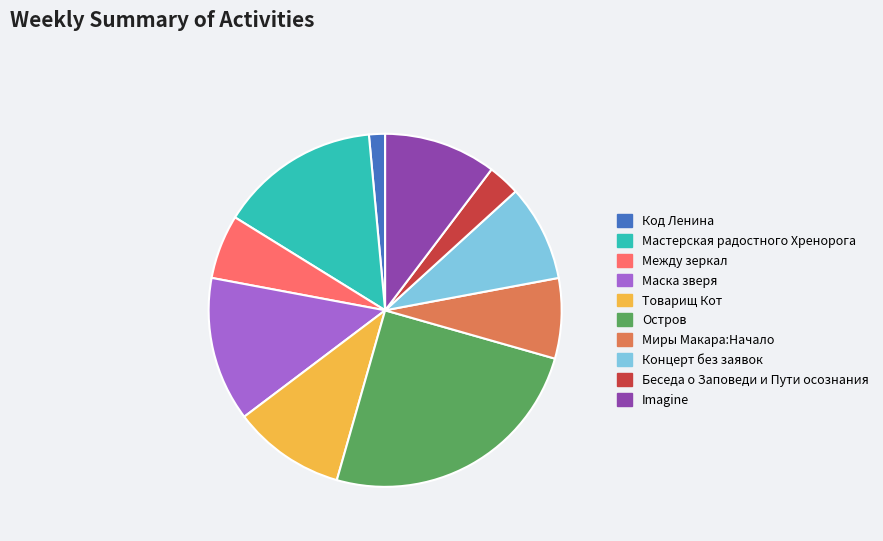

Between Беседа о Заповеди и Пути осознания and Между зеркал, which is larger?

Между зеркал